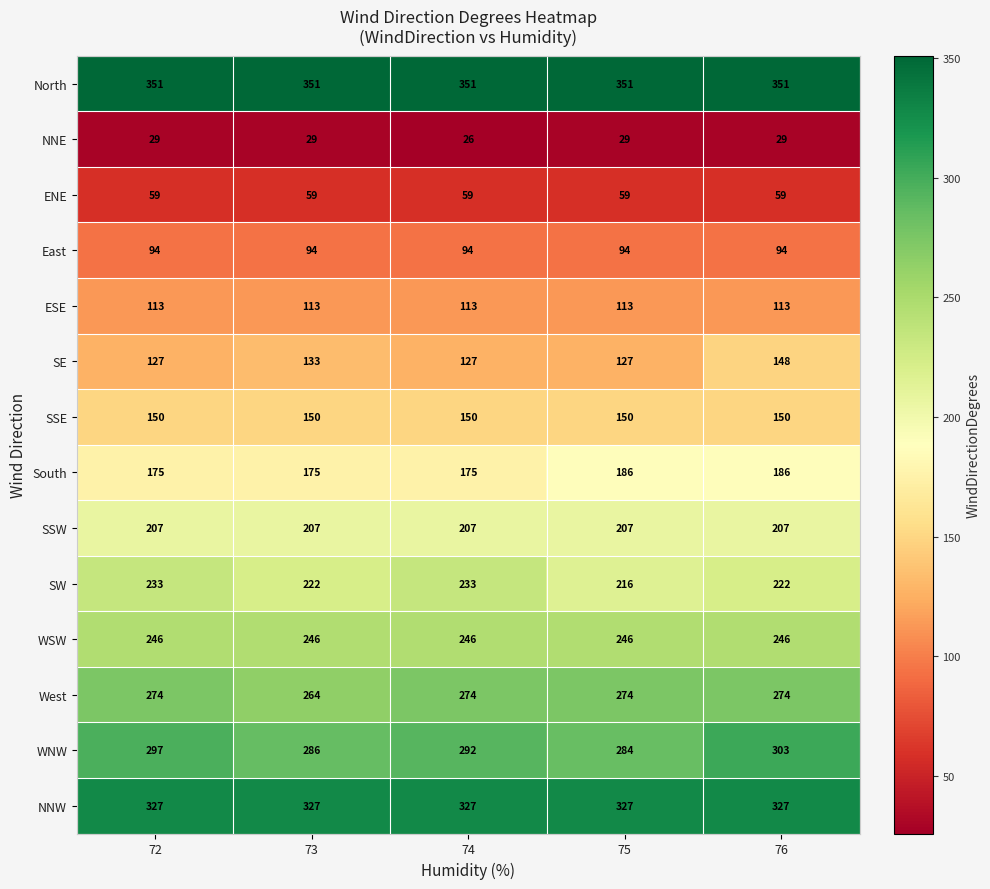

What is the lowest value of the SW series?

216